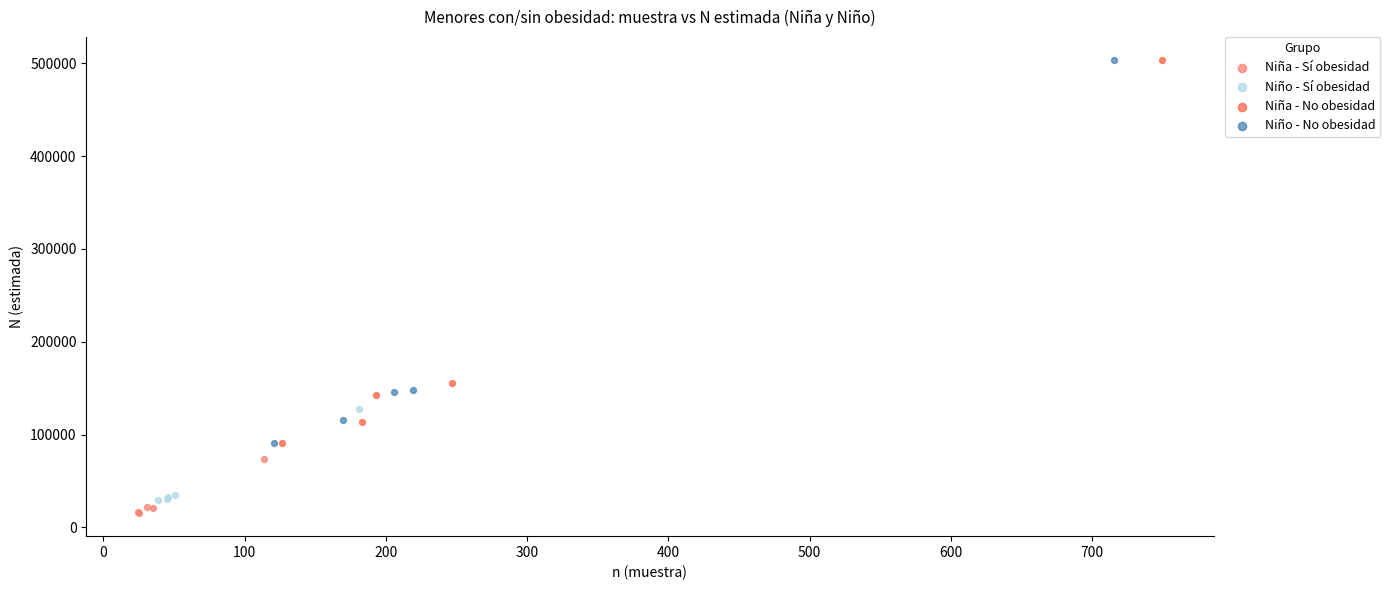

Which series reaches the minimum Y coordinate?

Niña - Sí obesidad